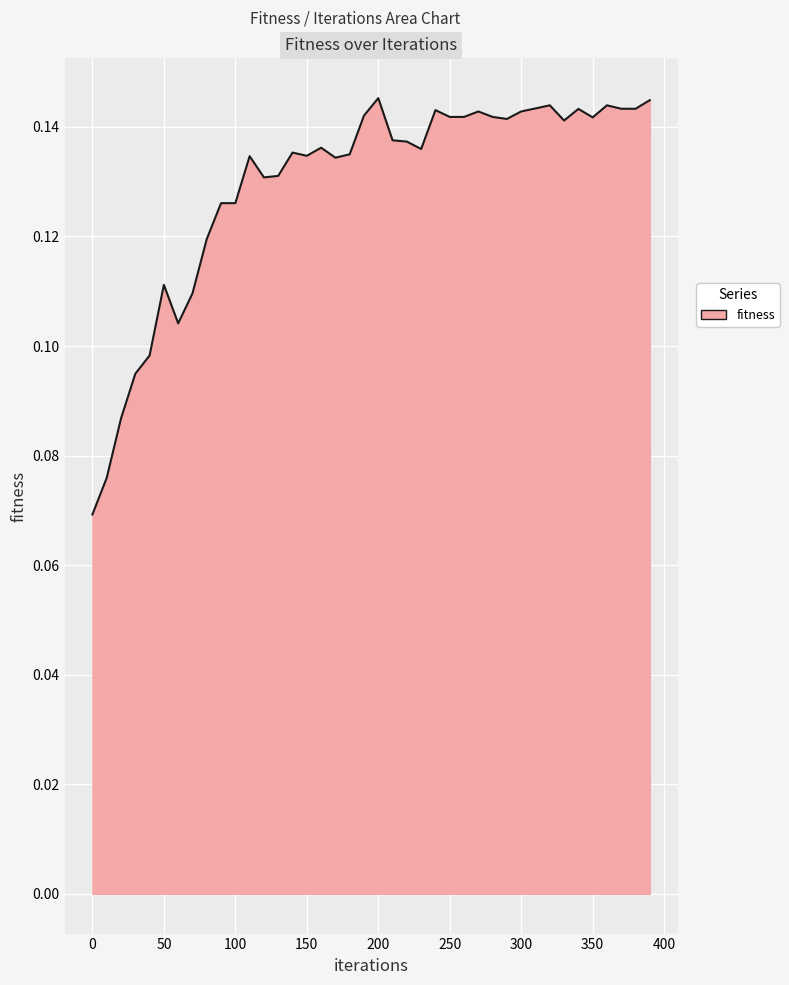

How many lines are shown in the chart?

1